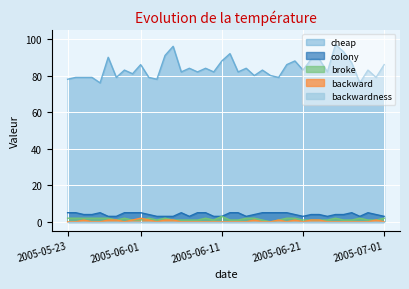

True or false: cheap and backward cross at least once.

False